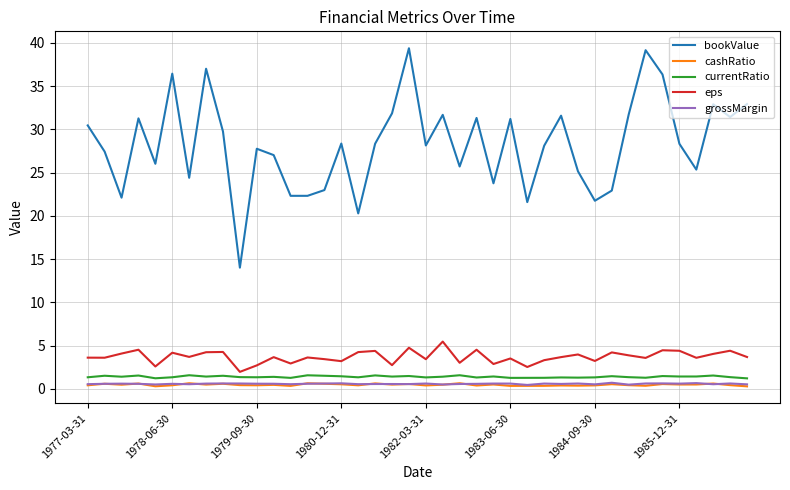

What are all the series names shown in the legend?

bookValue, cashRatio, currentRatio, eps, grossMargin